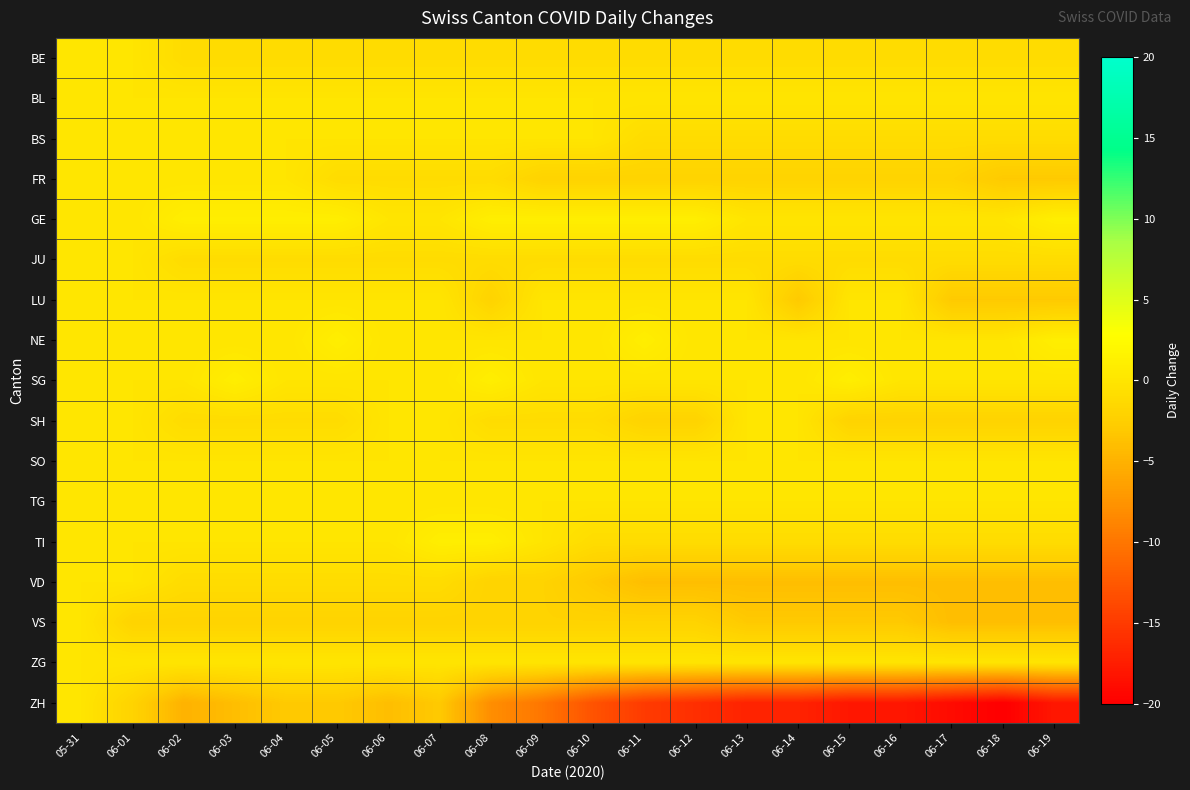

What is the greatest value displayed?

1